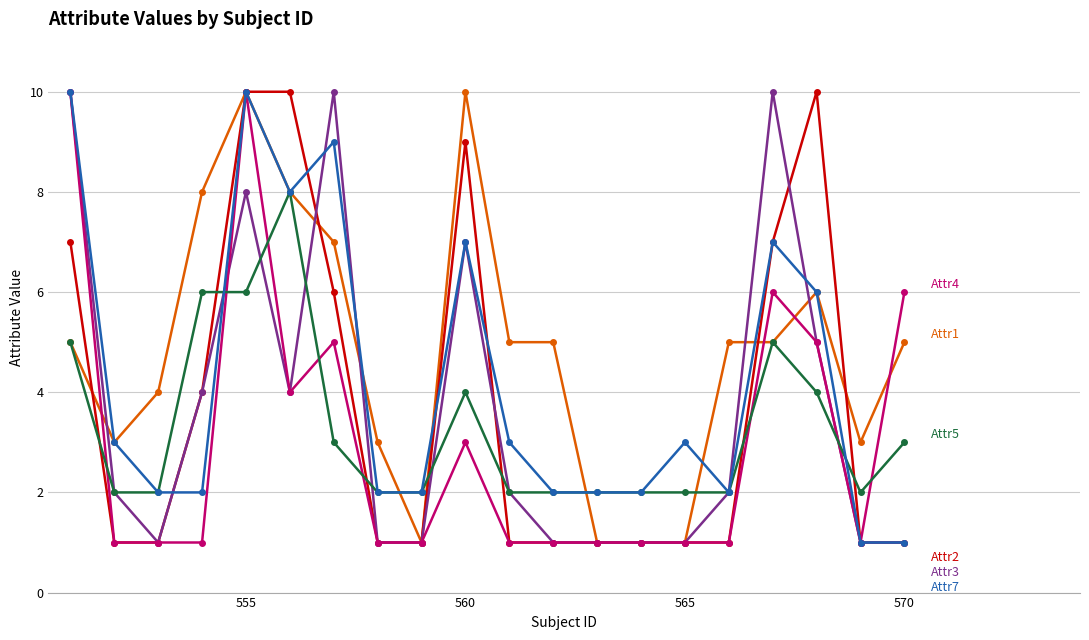

How many categories are shown in the chart?

20